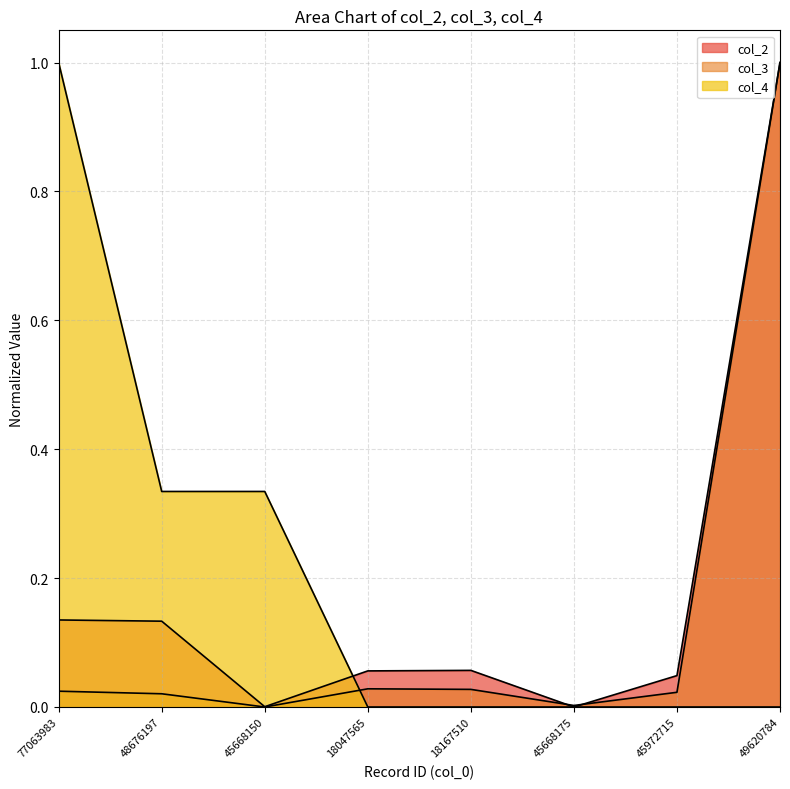

How many times do col_4 and col_2 cross each other?

1